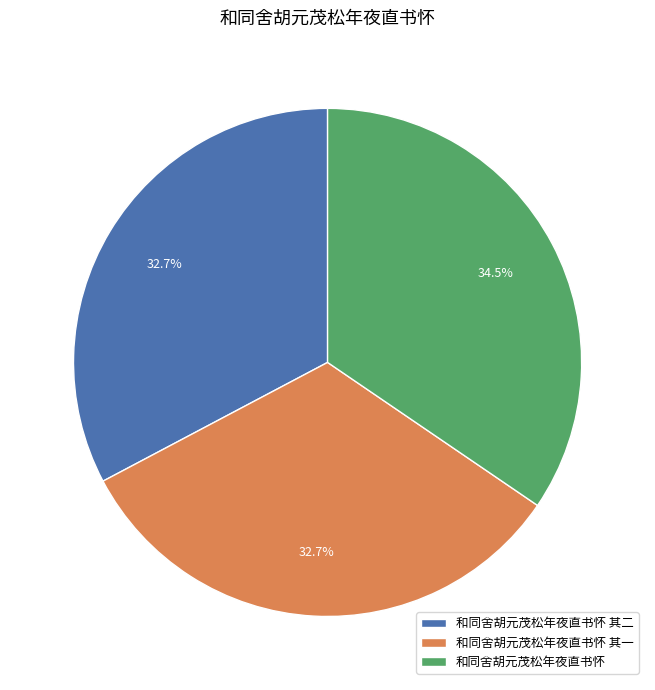

Count the number of slices in the pie.

3